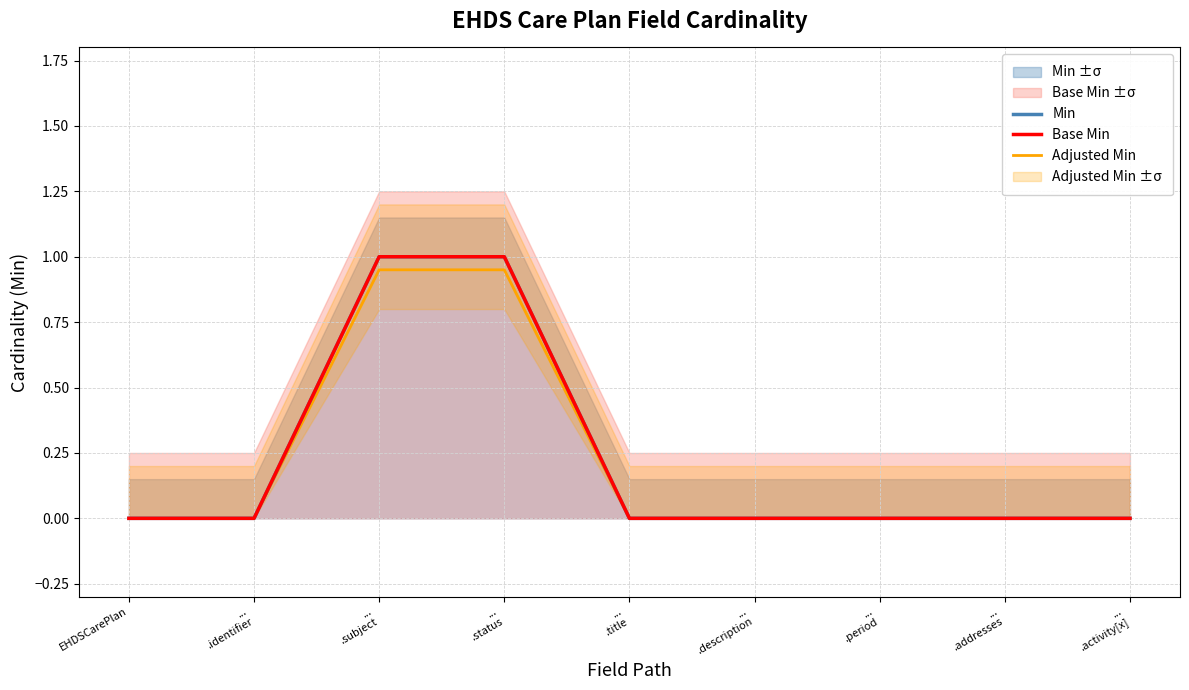

Between ...
.description and ...
.activity[x], which is larger?

...
.description